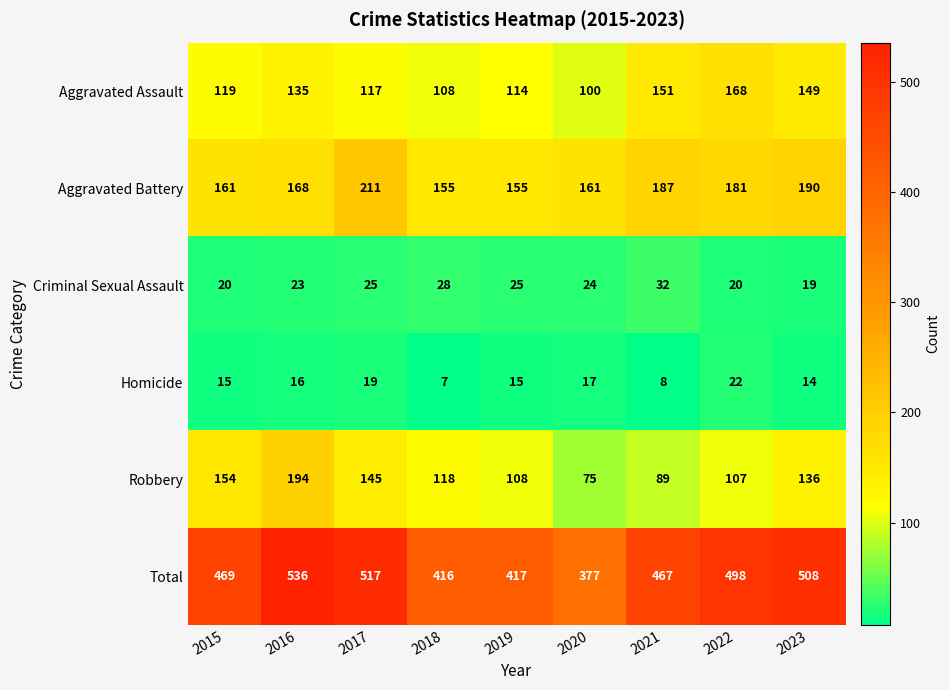

What value does the Robbery series have at 2020, to the nearest 10?

80